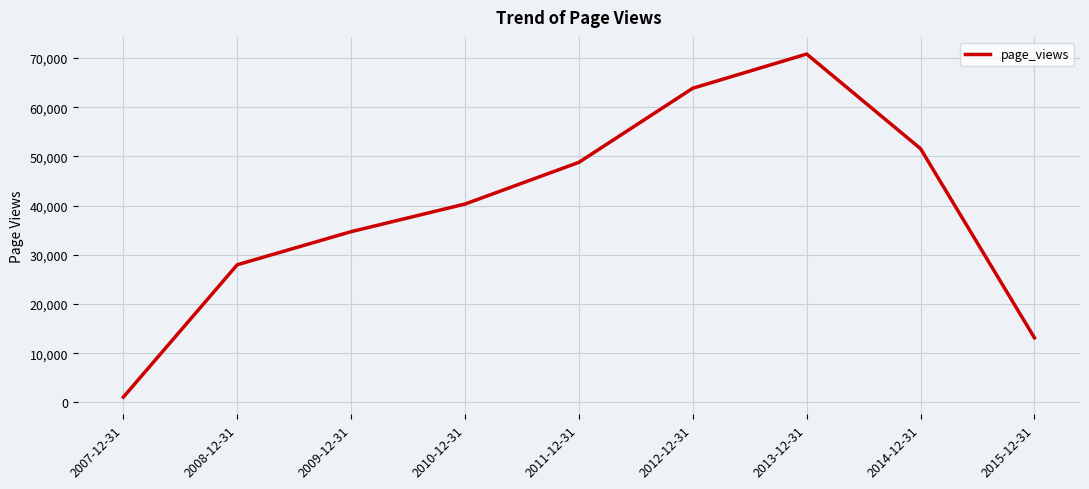

What is the difference between the values at 2009-12-31 and 2014-12-31?

16873